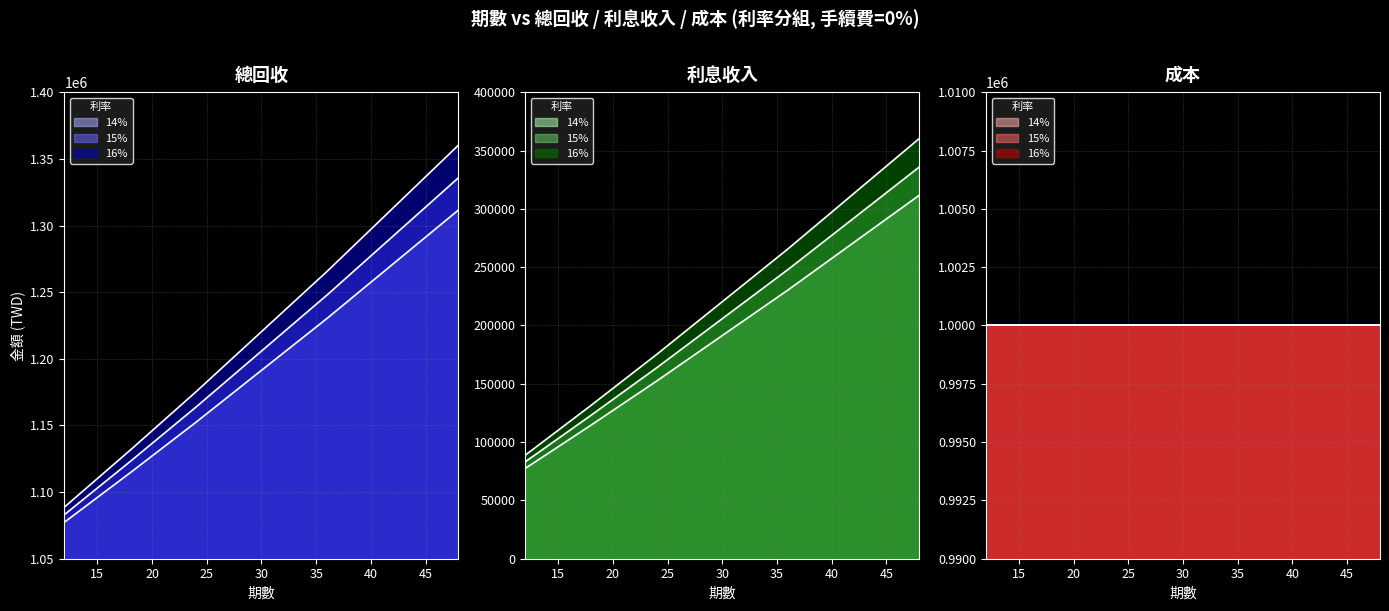

How many lines are shown in the chart?

3